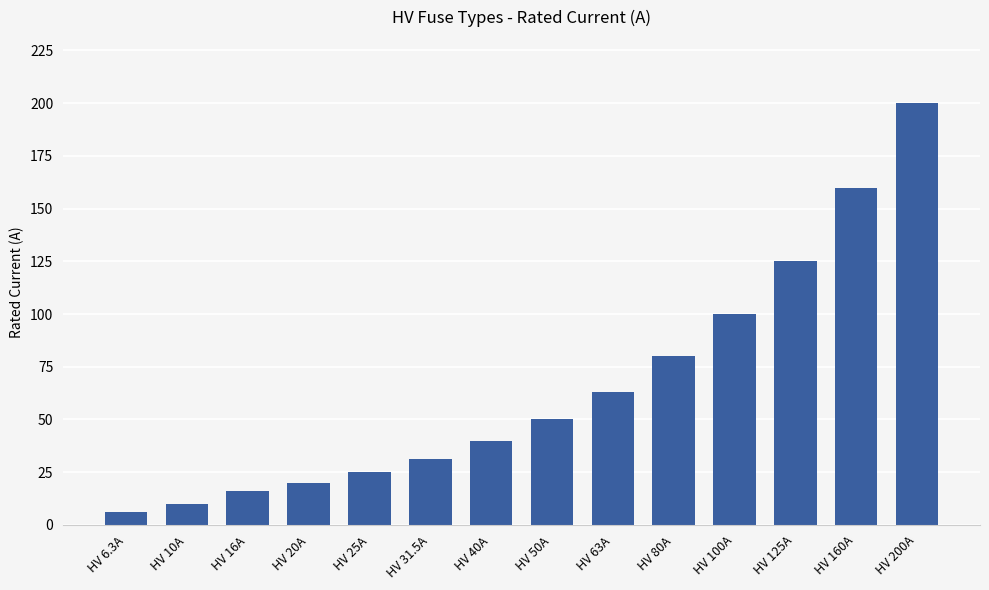

Reading right to left, what are all the values shown in this chart?

200.0	160.0	125.0	100.0	80.0	63.0	50.0	40.0	31.5	25.0	20.0	16.0	10.0	6.3